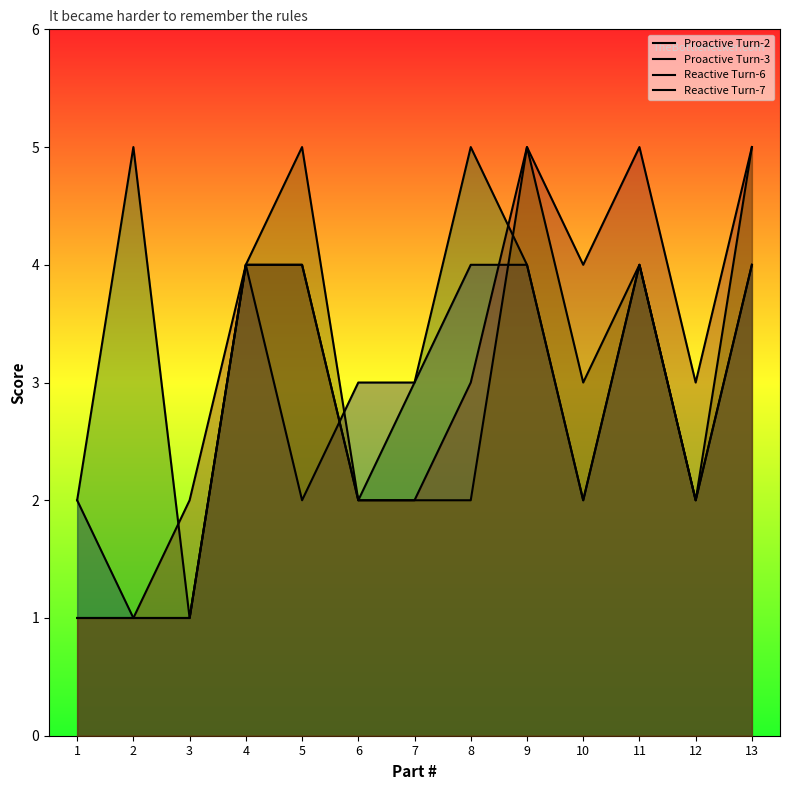

Which has a higher value, 5 or 4?

4